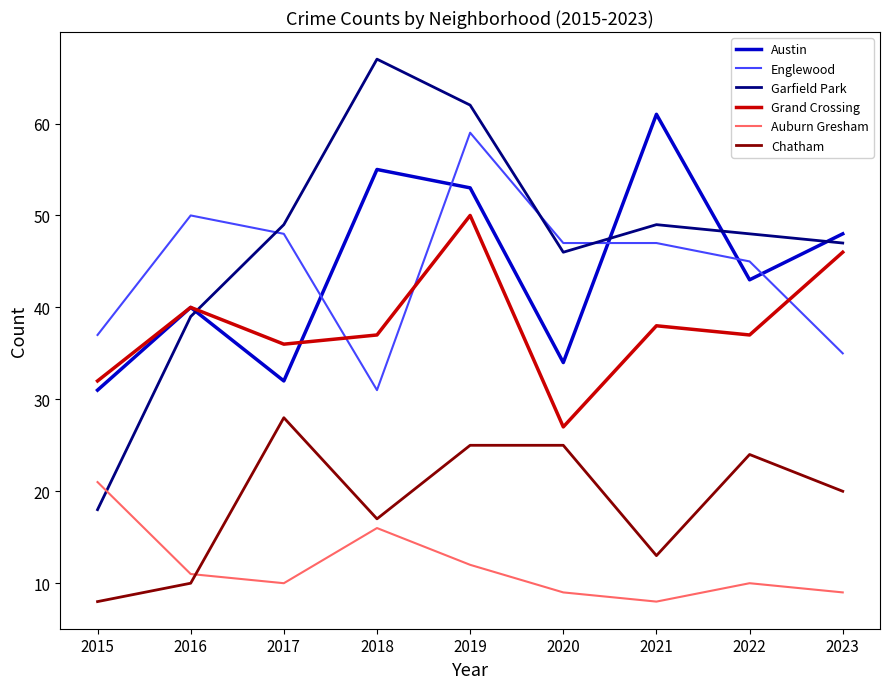

Between 2015 and 2022, which series saw the biggest shift?

Garfield Park